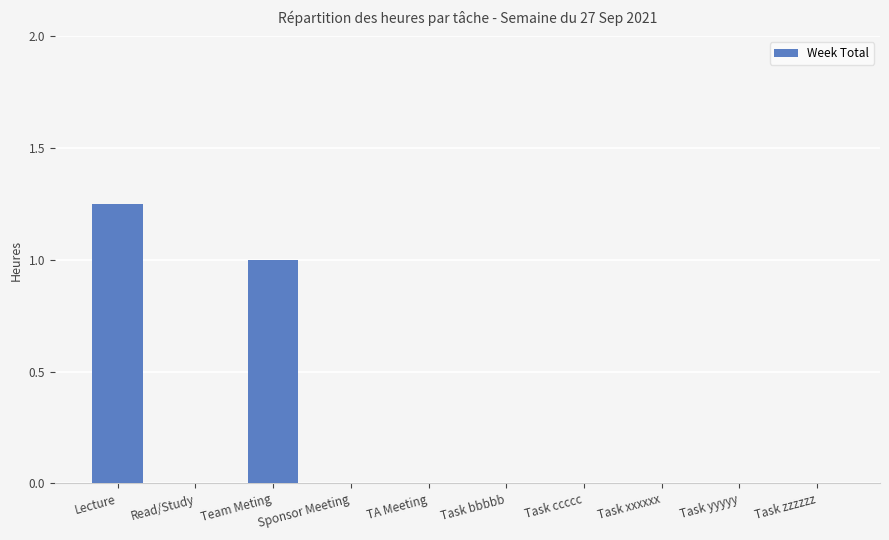

Between Lecture and Task zzzzzz, which is larger?

Lecture